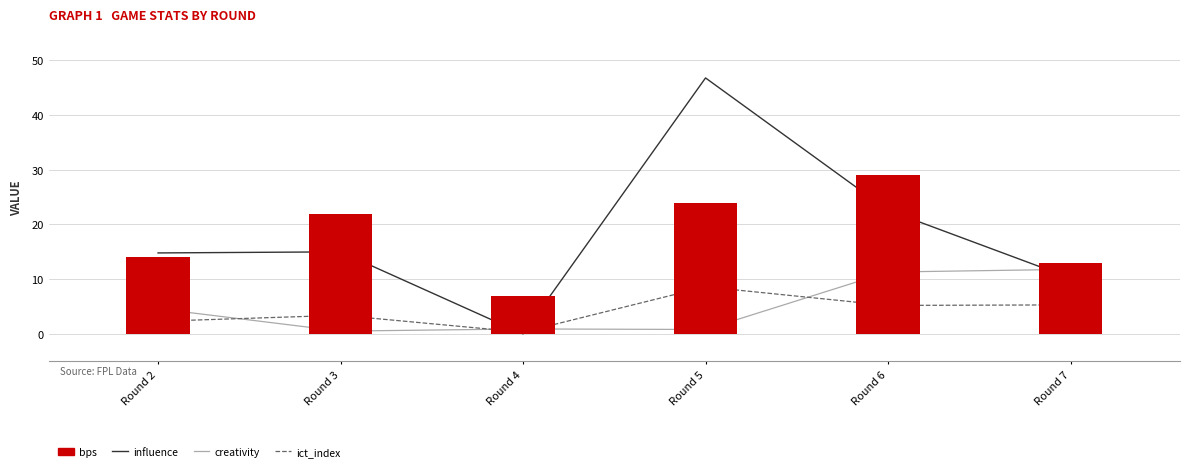

What is the total value across all series at Round 2?

35.7